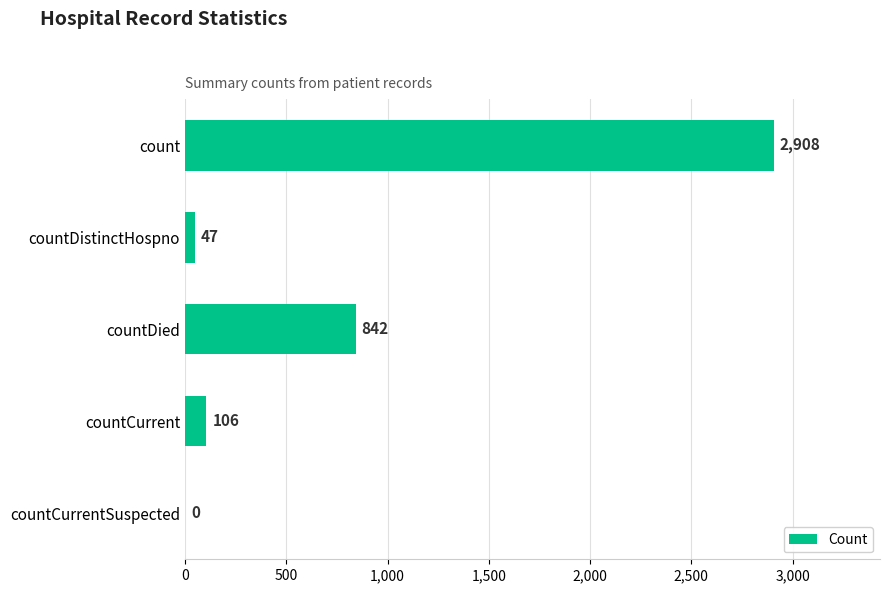

What is the ratio of the value at count to the value at countDied?

3.5